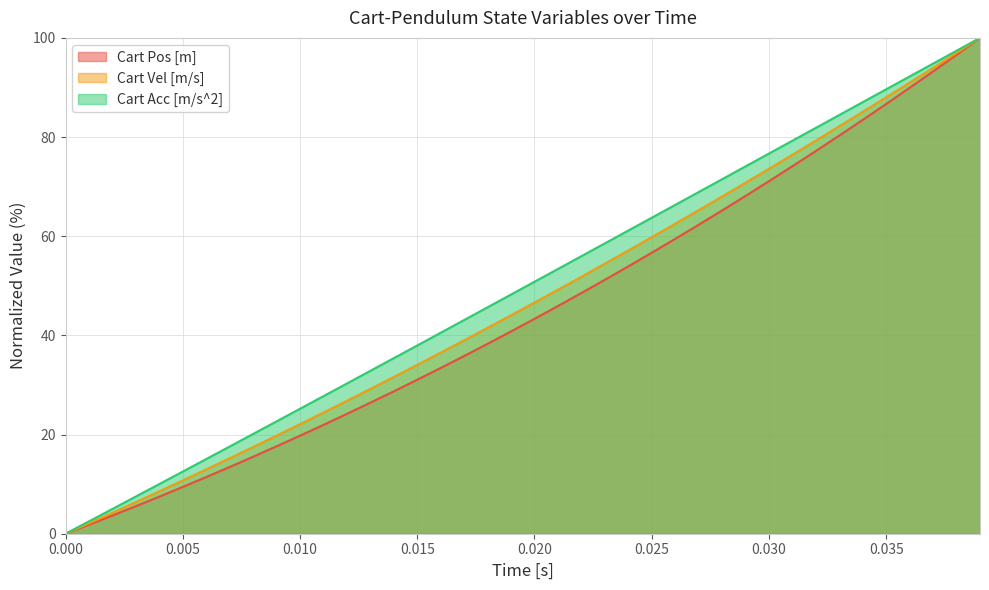

How many data points in Cart Vel [m/s] are less than 46?

20